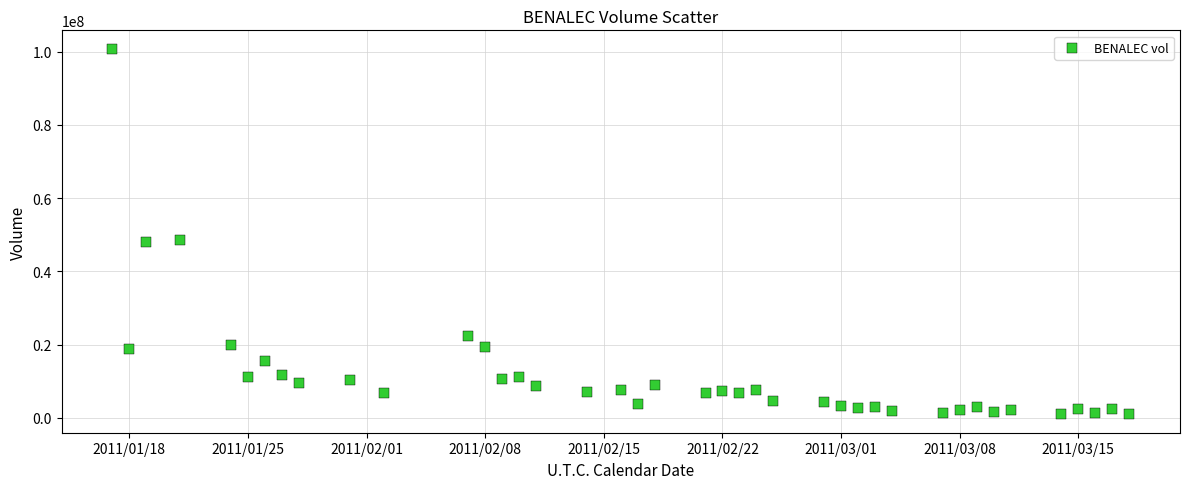

What is the range of X values (max minus min)?

60